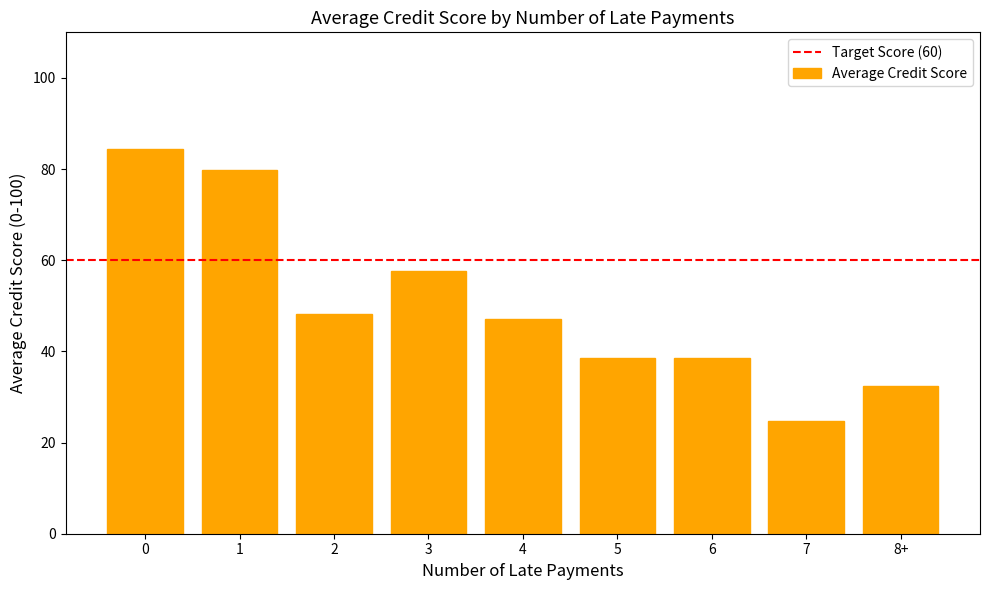

What is the maximum value shown in the chart?

84.4